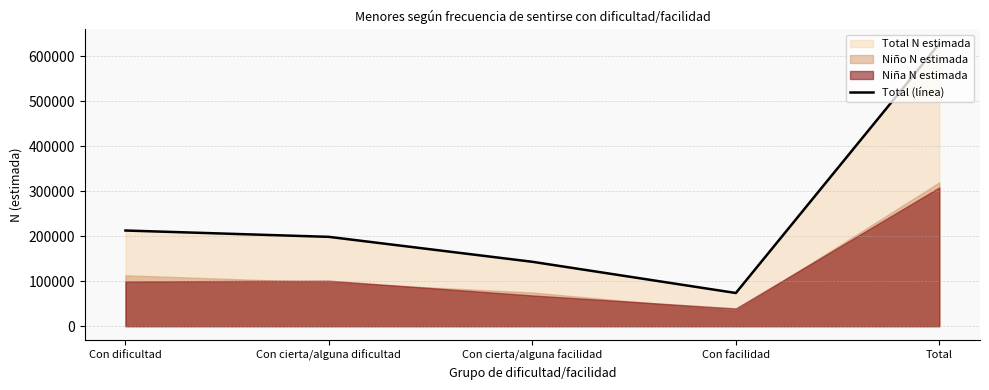

What is the average value?

251427